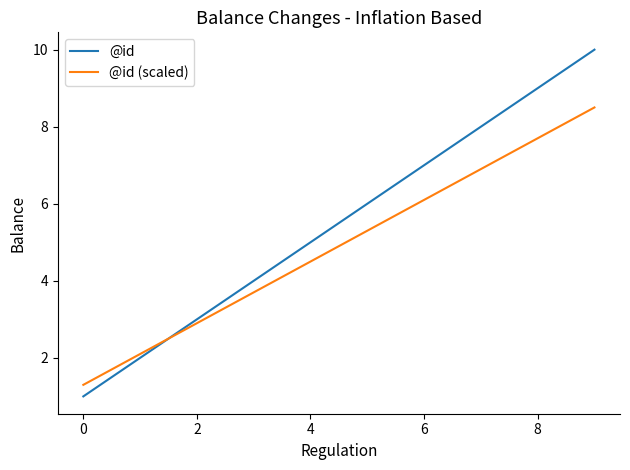

Which series has the largest total across all categories?

@id